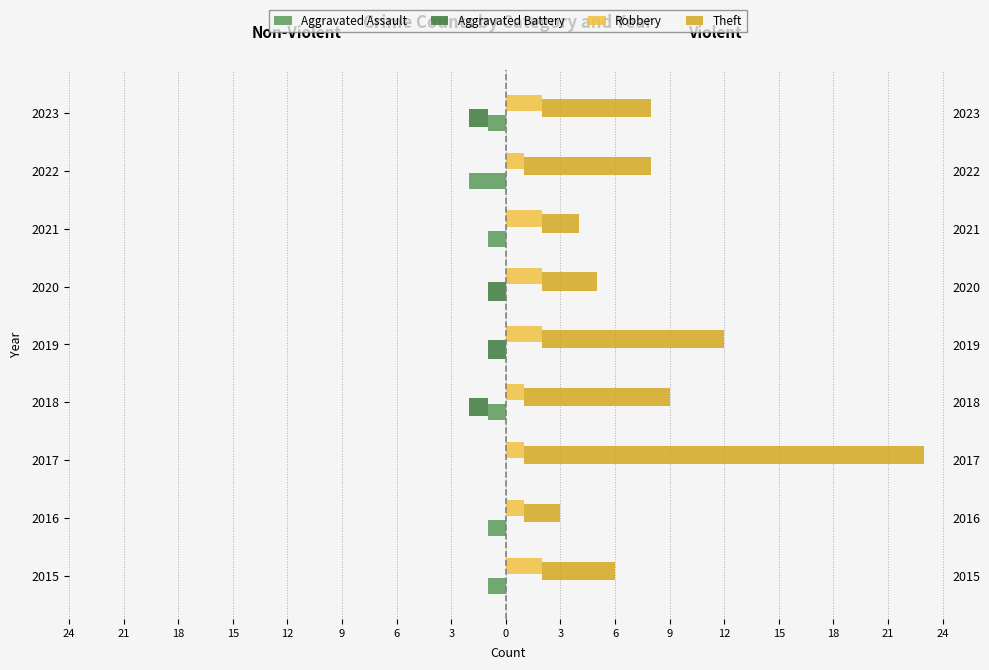

Reading right to left, list all the values displayed in this chart.

Aggravated Assault: -1	-2	-1	0	0	-1	0	-1	-1
Aggravated Battery: -1	0	0	-1	-1	-1	0	0	0
Robbery: 2	1	2	2	2	1	1	1	2
Theft: 6	7	2	3	10	8	22	2	4